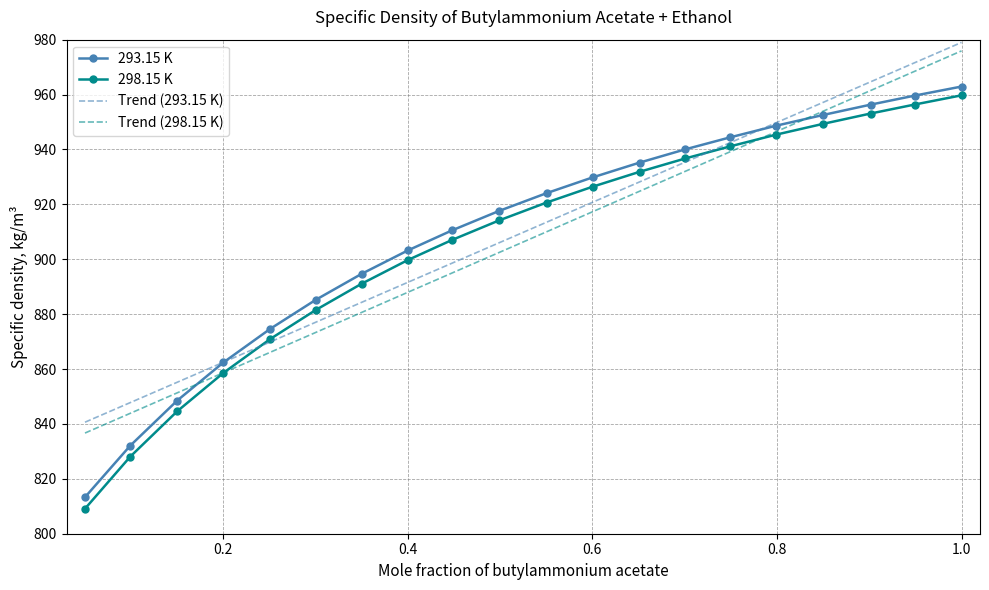

Which series has the largest range (max minus min)?

298.15 K